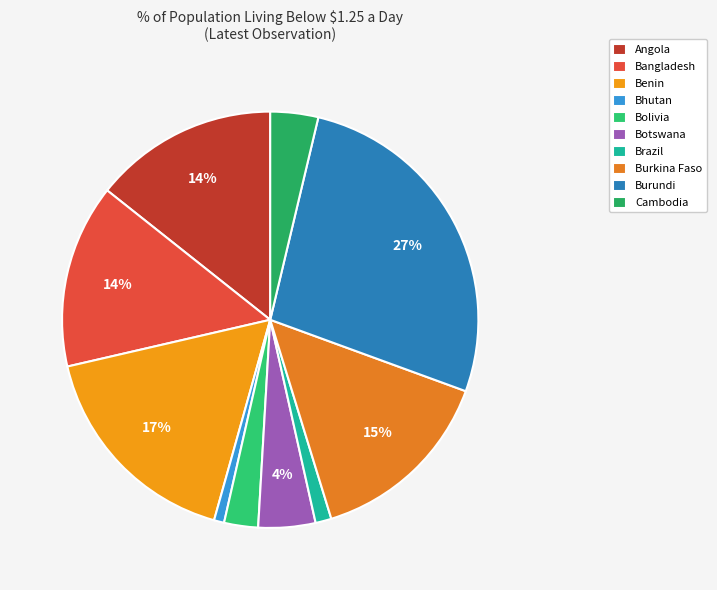

To the nearest percent, what percentage of the pie is Burundi?

27%